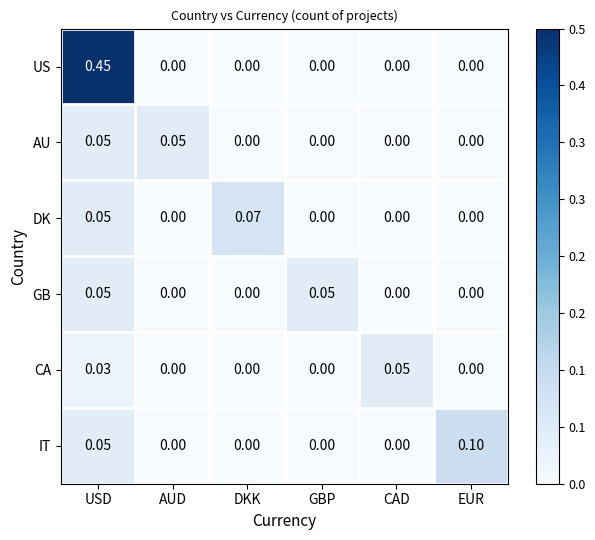

Which series has the largest range (max minus min)?

US